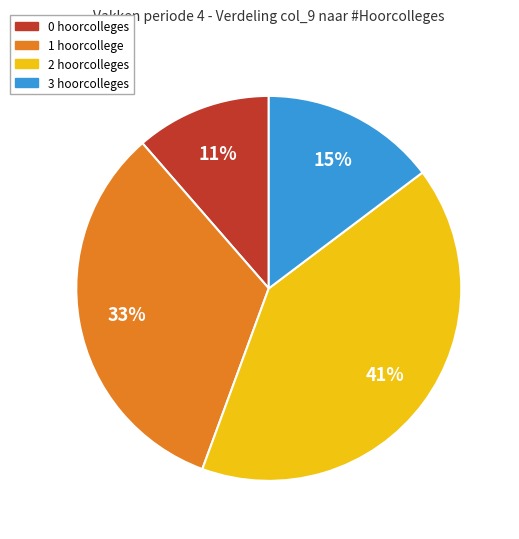

Is there a majority slice in this chart?

No